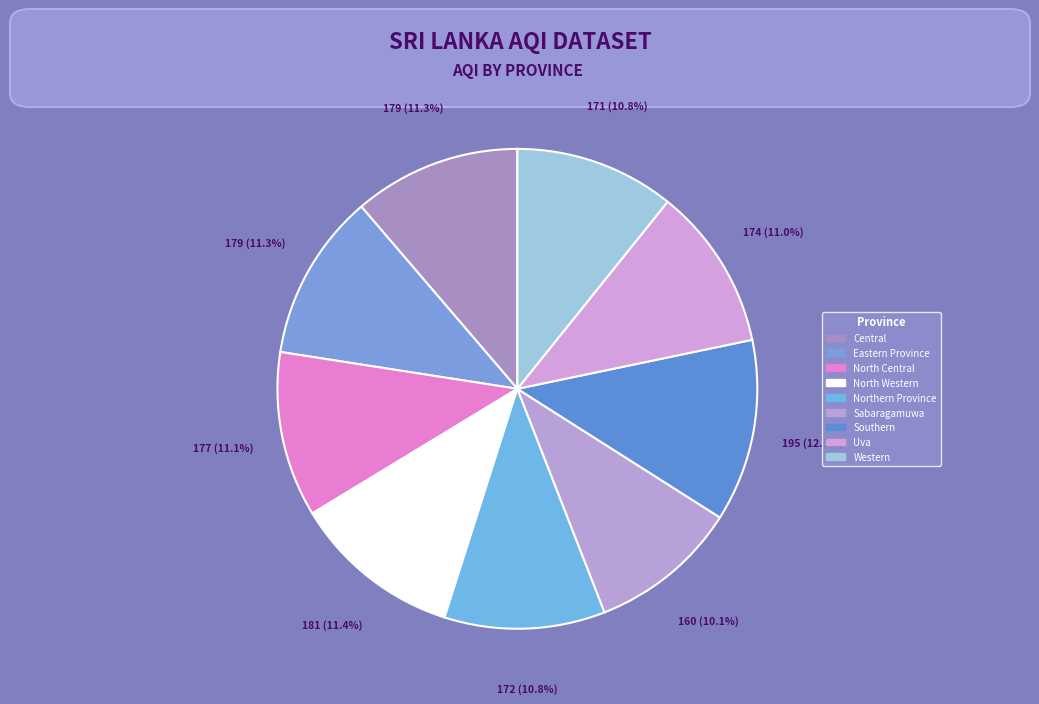

Is Eastern Province the majority of the pie?

No